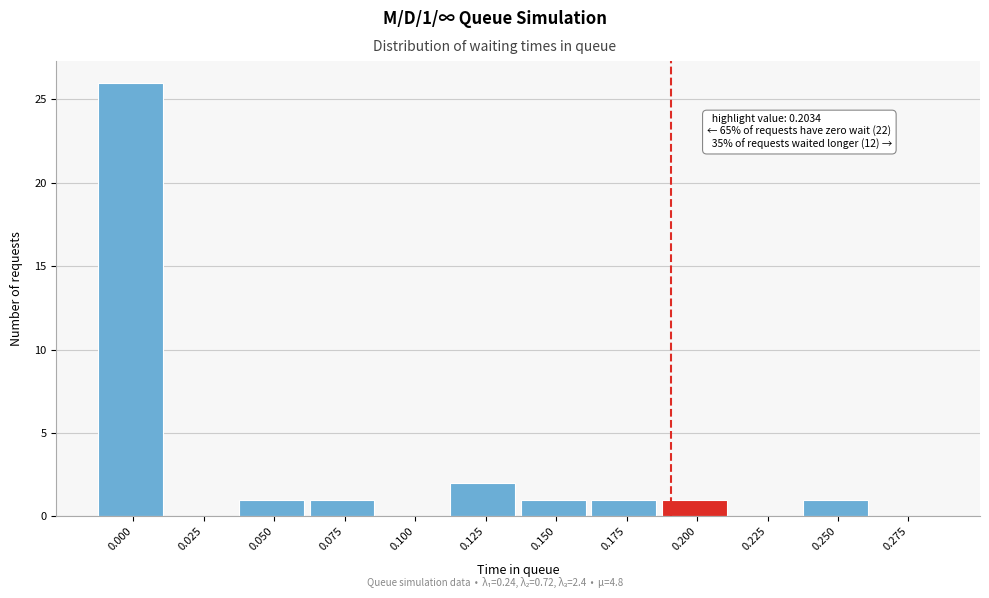

Reading left to right, what are all the values shown in this chart?

0.000=26	0.025=0	0.050=1	0.075=1	0.100=0	0.125=2	0.150=1	0.175=1	0.200=1	0.225=0	0.250=1	0.275=0